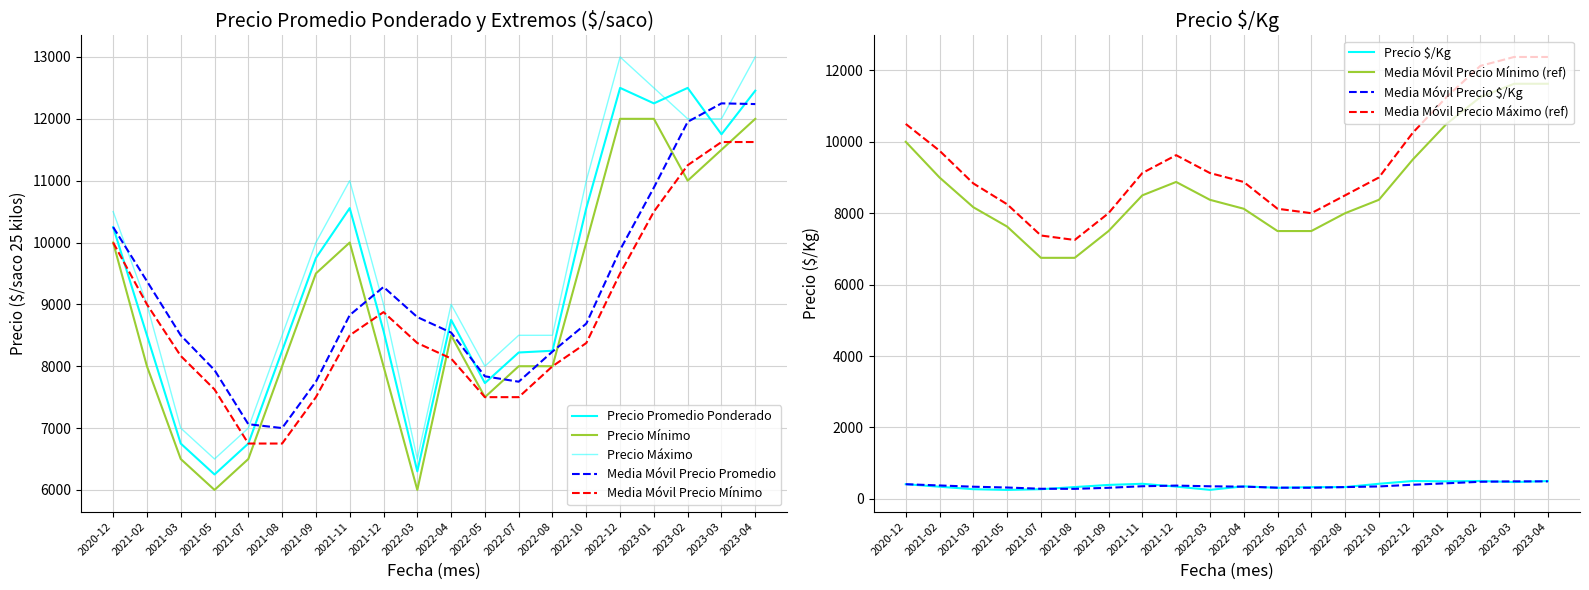

True or false: Precio $/Kg and Precio maximo intersect in this chart.

False